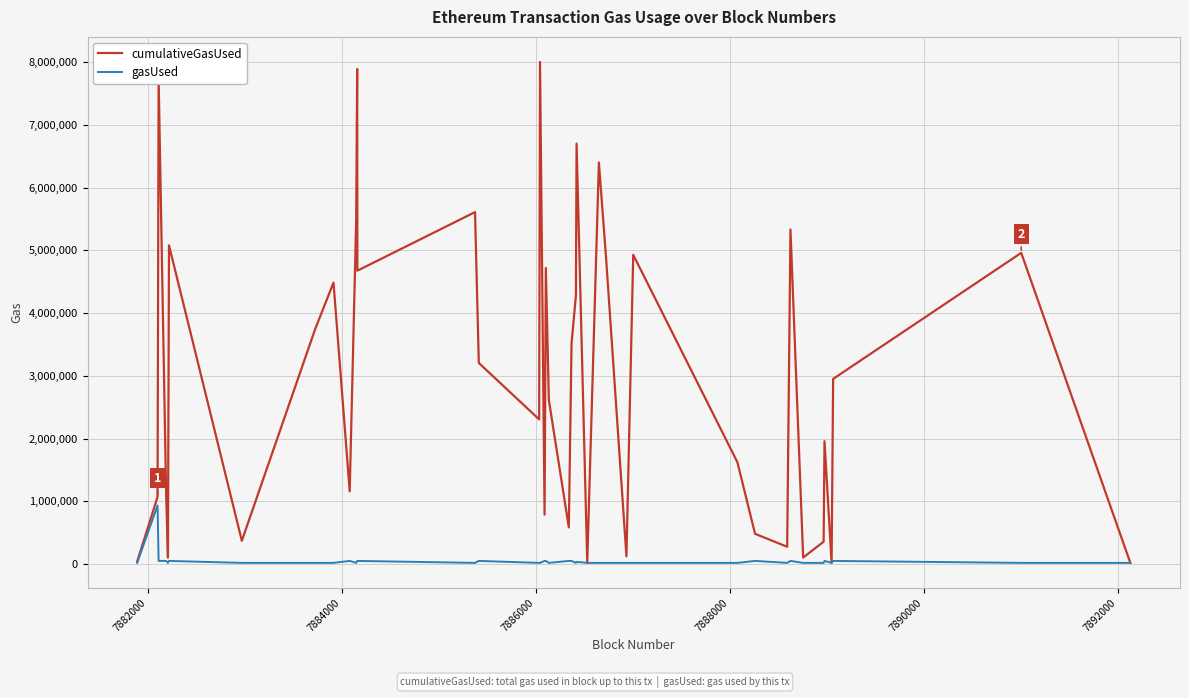

Rank the series by their average value, from highest to lowest.

cumulativeGasUsed, gasUsed